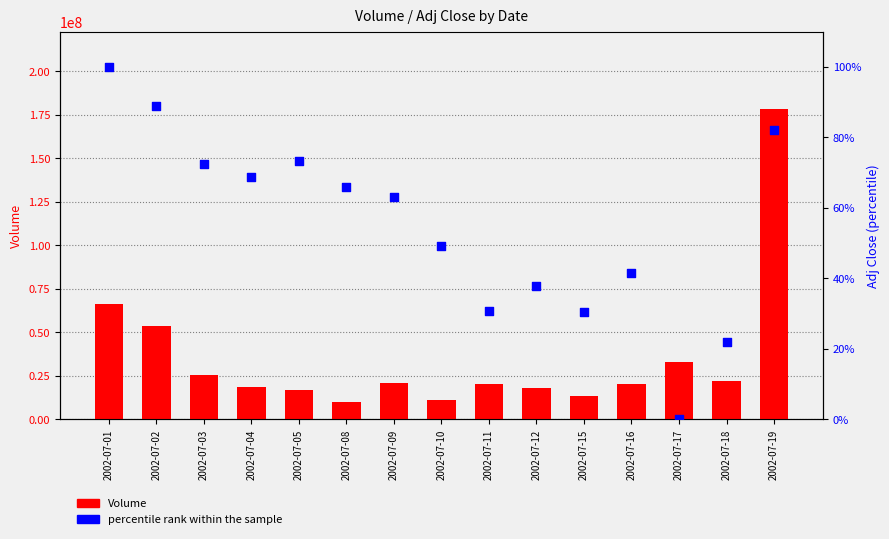

What is the total value across all series at 2002-07-15?

13241280.4